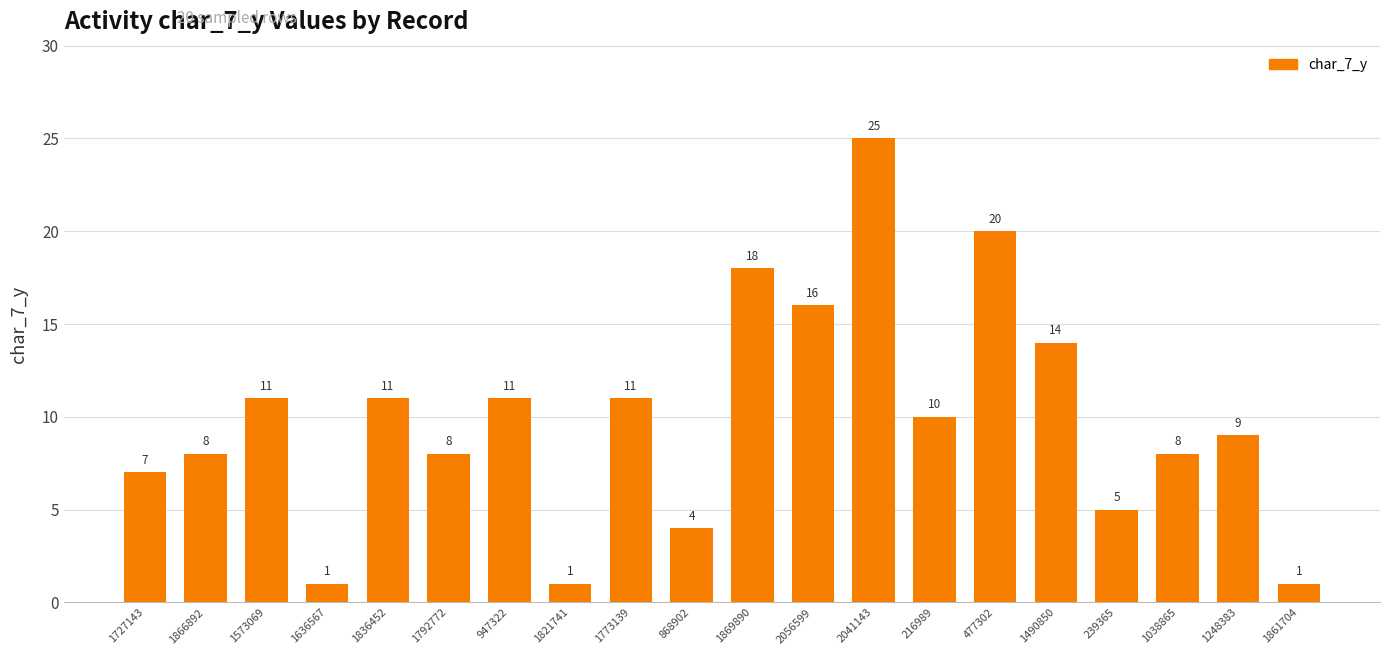

Count the number of categories in the chart.

20